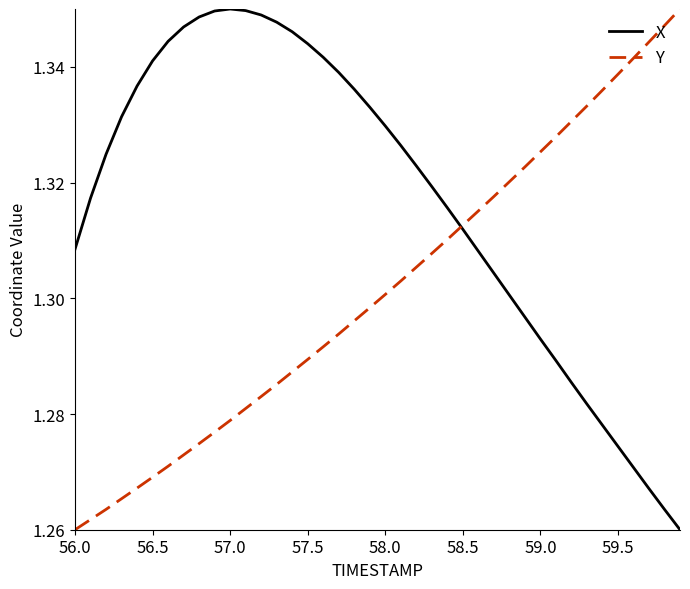

Which series has the largest total across all categories?

X